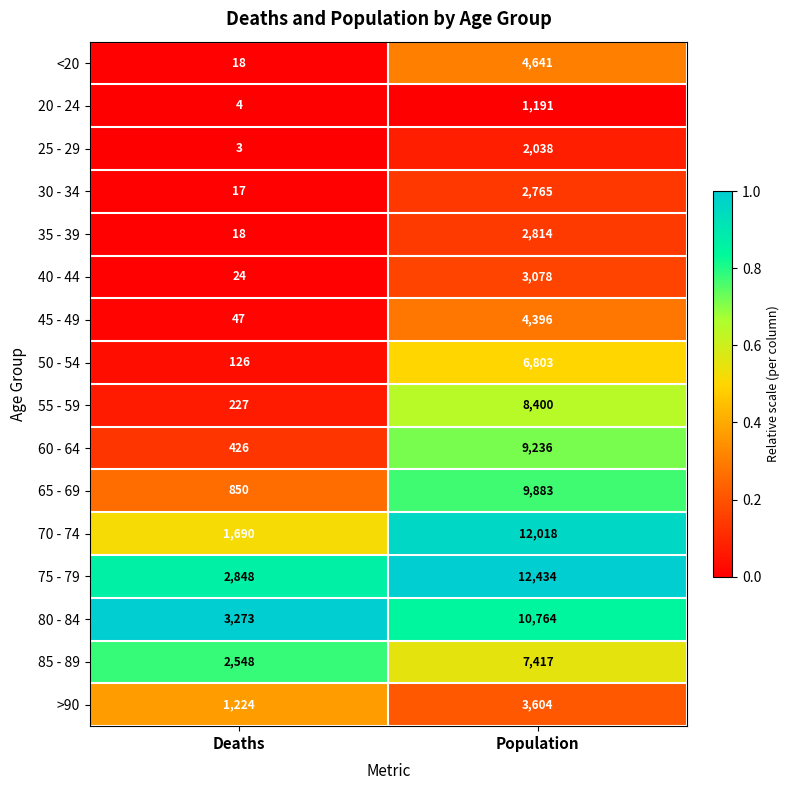

What value does the 30 - 34 series have at Population?

2765